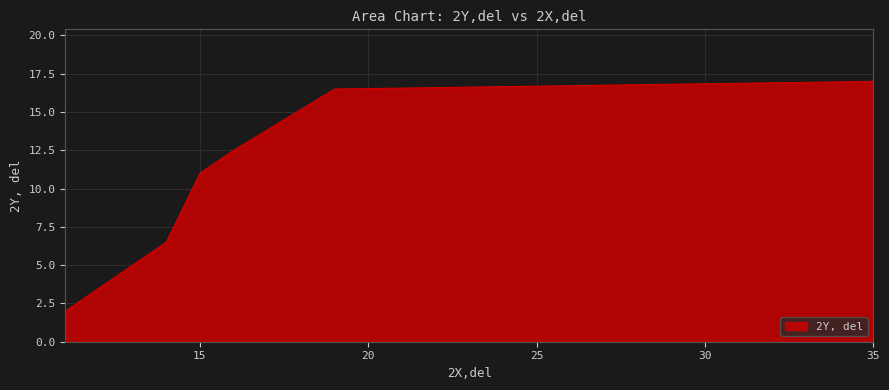

True or false: the data has more than 0 interior local peaks.

False